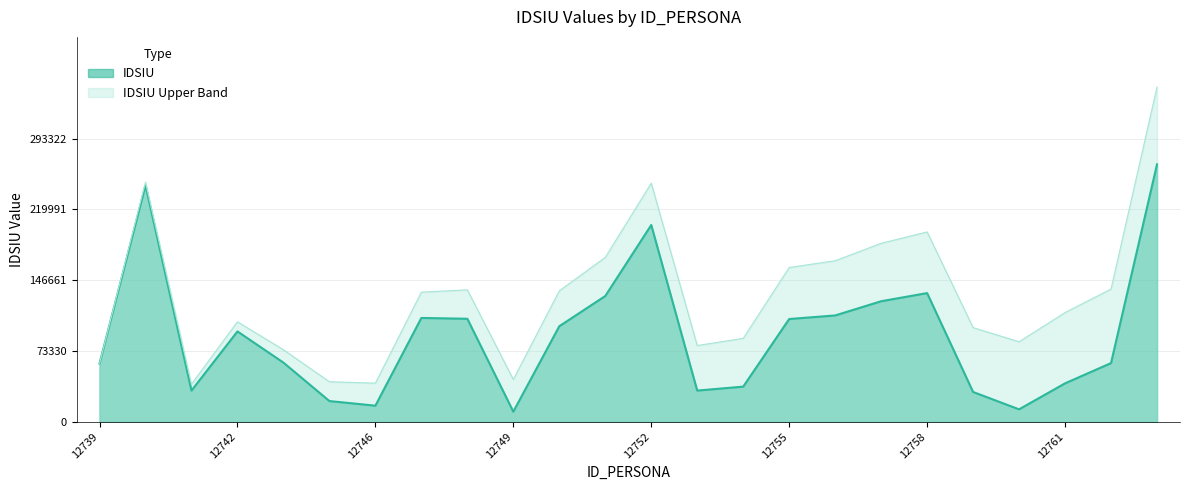

What is the smallest value displayed?

10429.0